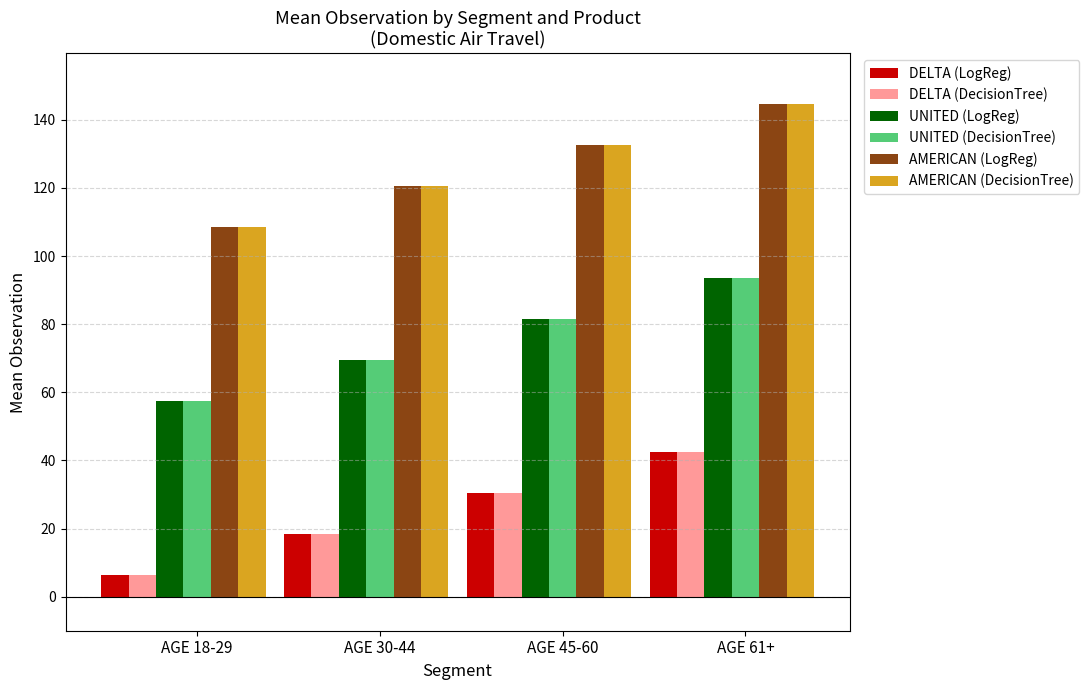

What is the difference between the maximum and minimum values in the UNITED (DecisionTree) series?

36.0